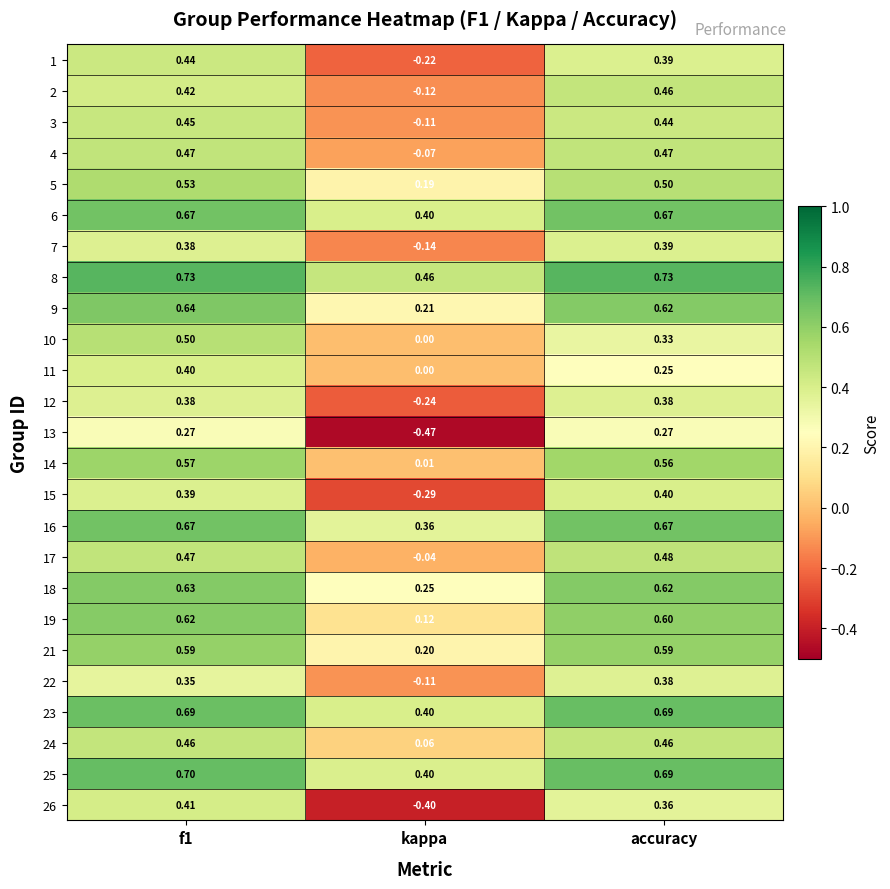

At which label is 12 closest to 0?

kappa